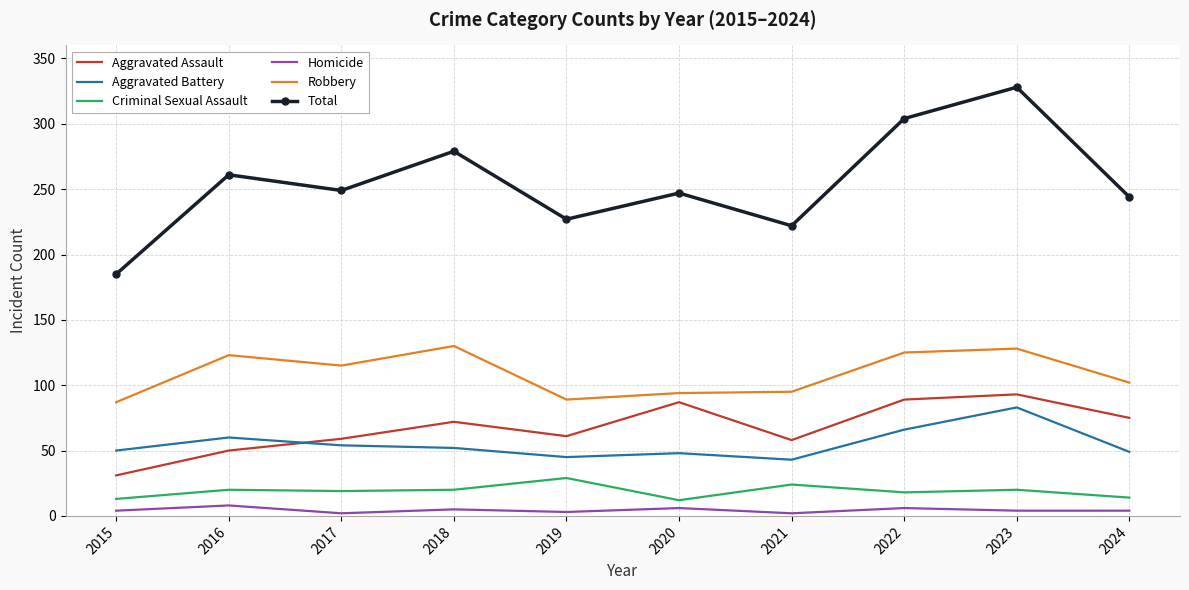

Count the number of categories in the chart.

10